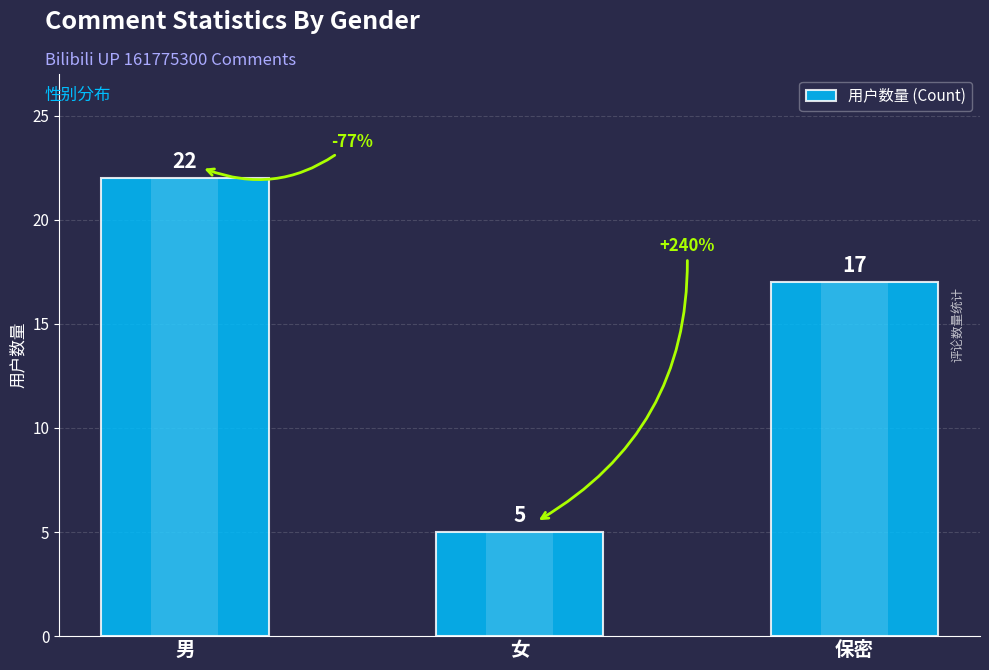

How many series are shown in this chart?

1